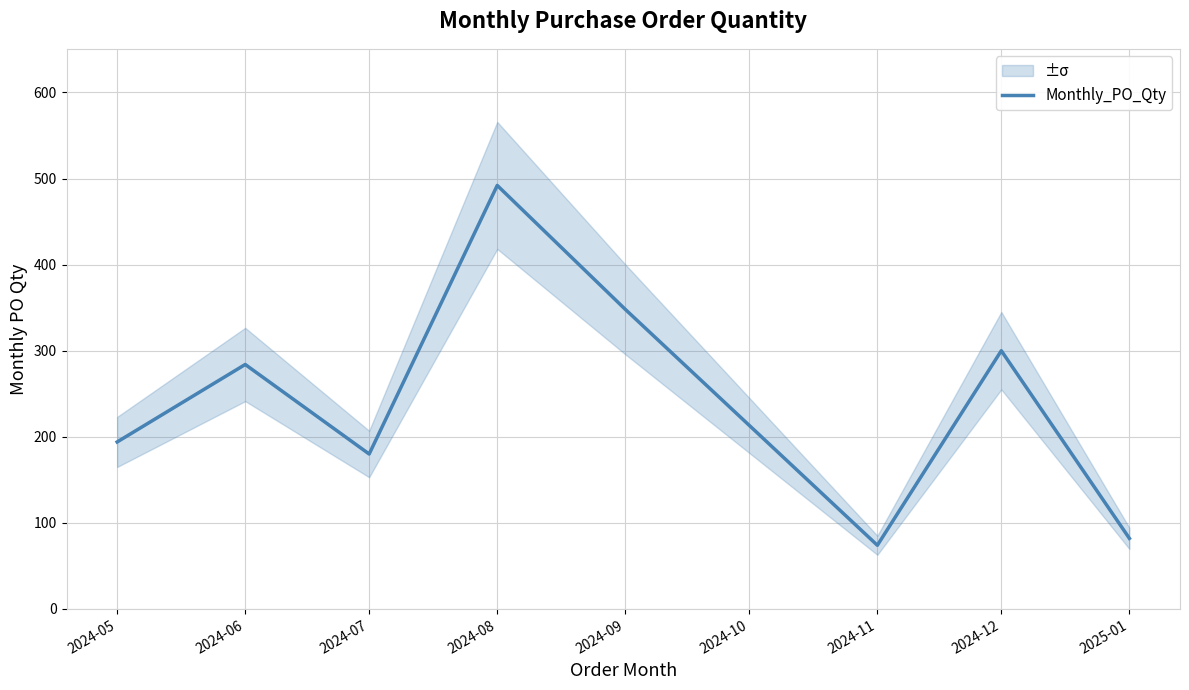

Where does the data first go above 284?

2024-08